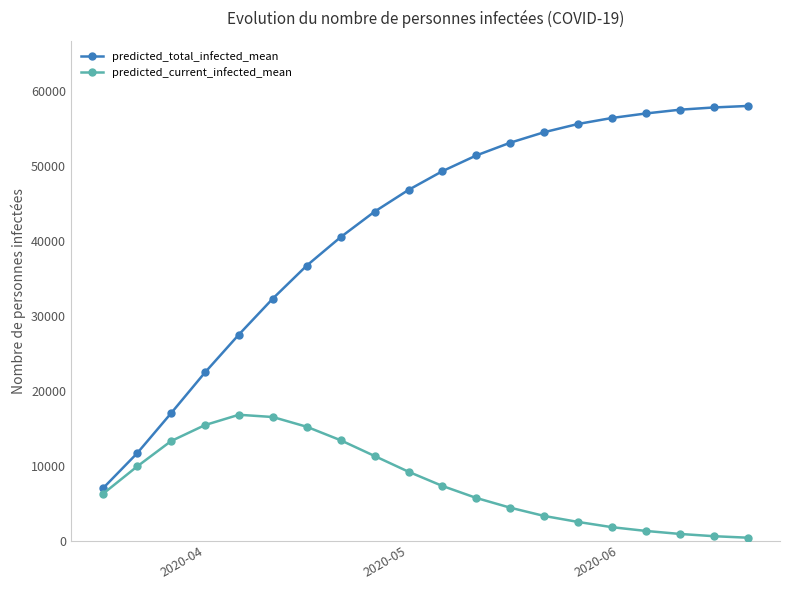

Which series has the largest range (max minus min)?

predicted_total_infected_mean